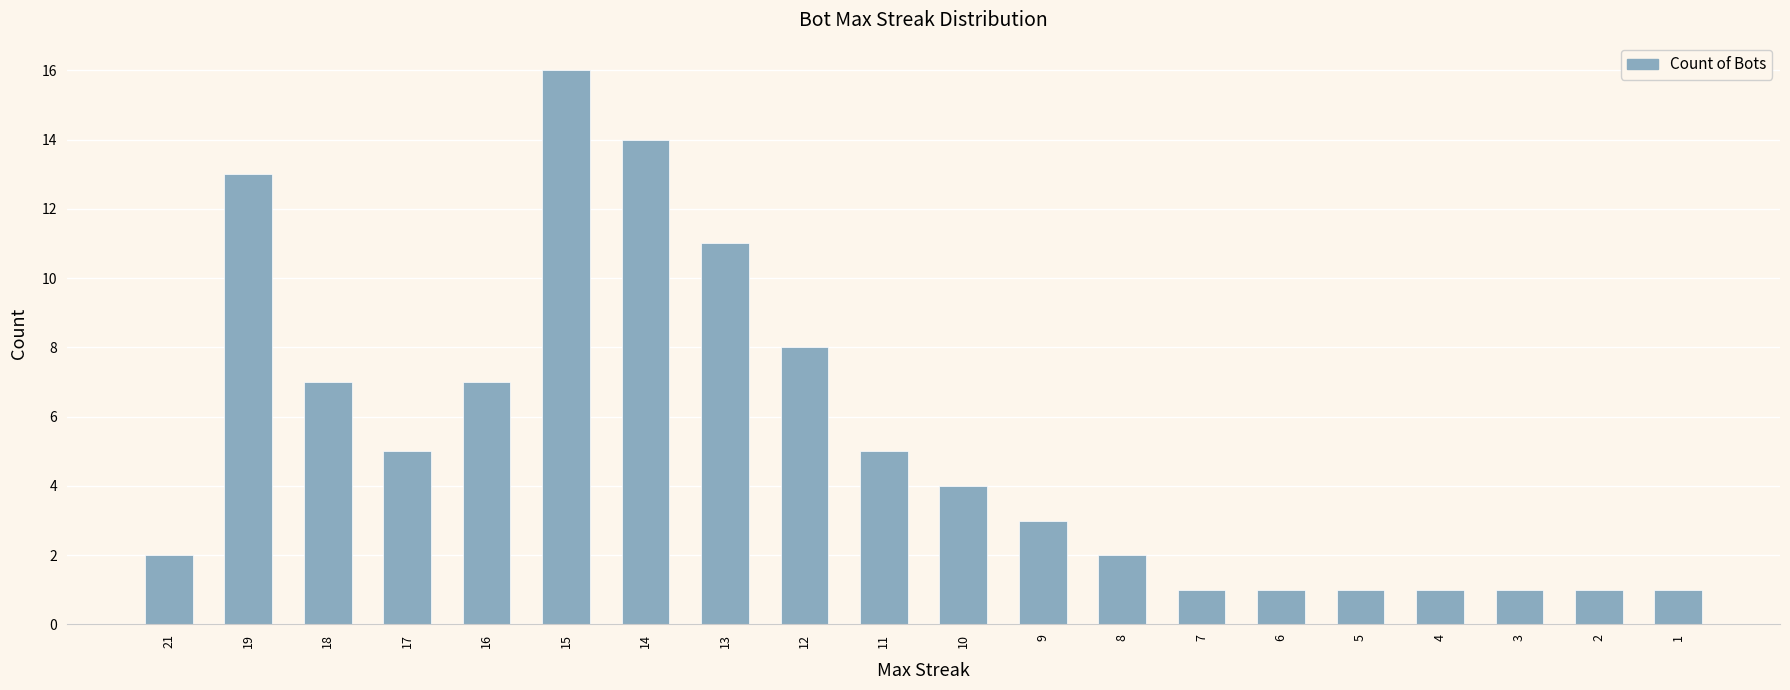

What is the minimum value shown in the chart?

1